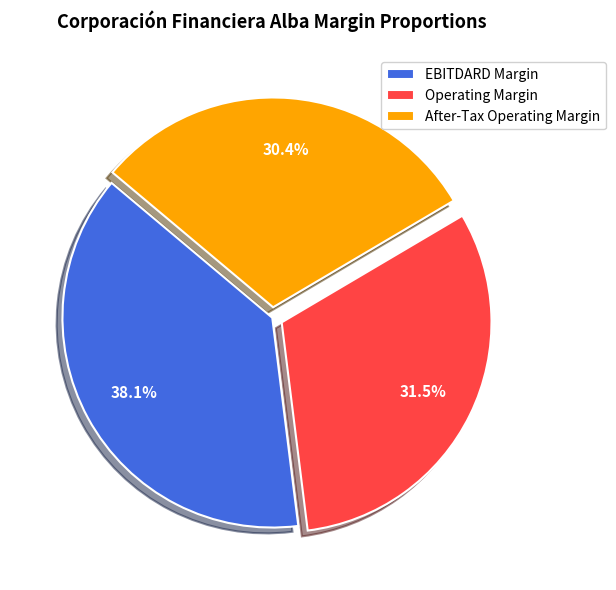

To the nearest percent, what portion does EBITDARD Margin represent?

38%